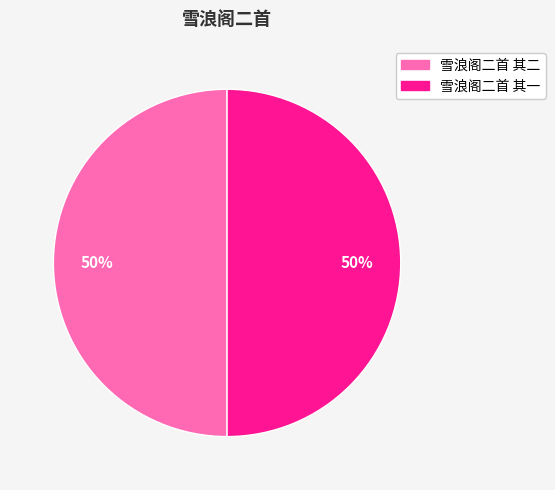

To the nearest percent, what percentage of the pie is 雪浪阁二首 其一?

50%